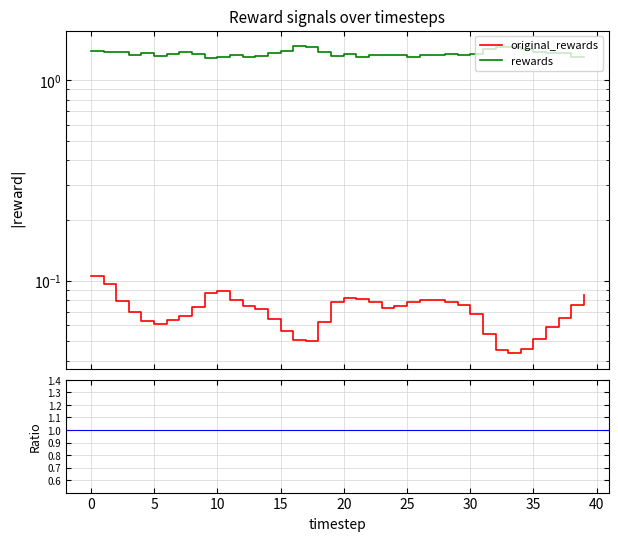

What is the sum of the original_rewards values at 23 and 18?

0.1